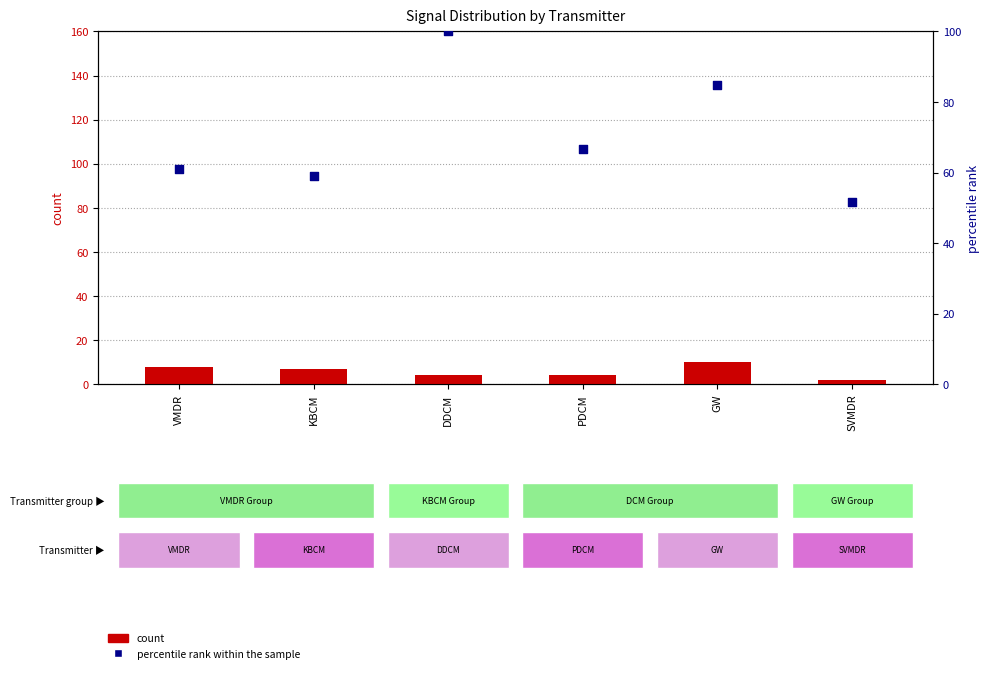

Which series reaches the minimum Y coordinate?

count